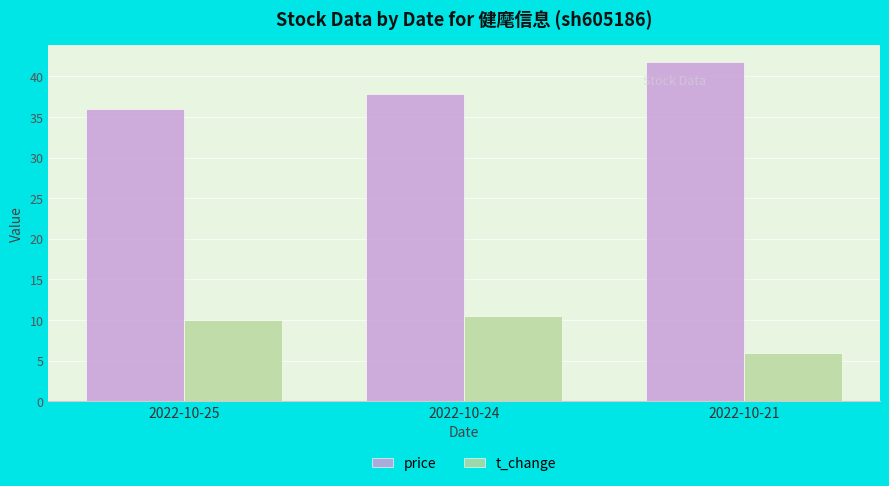

Which category has the lowest value in the t_change series?

2022-10-21